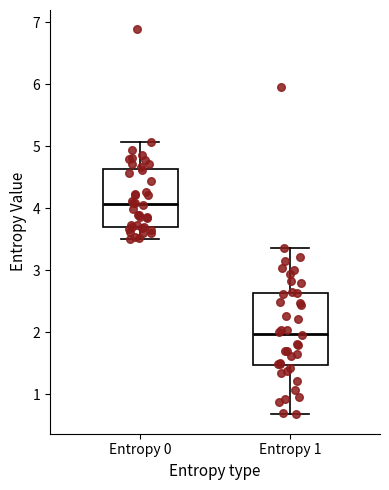

Reading left to right, transcribe this box plot: for each box, give where its median line is, the range the box spans, and where its two whiskers end, as read against the y-axis. The values are not printed on the chart, so give them approximately, as read against the axis.

Entropy 0: median 4.1, box 3.7 to 4.6, whiskers 3.5 to 5.1
Entropy 1: median 2.0, box 1.5 to 2.6, whiskers 0.7 to 3.4